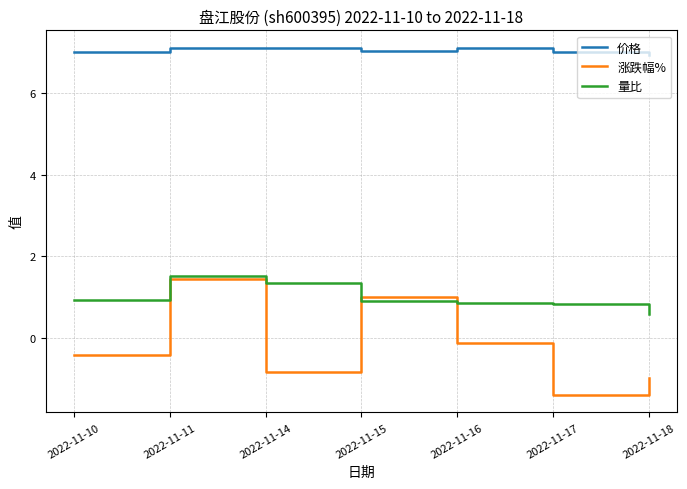

Rank the series by their average value, from highest to lowest.

价格, 量比, 涨跌幅%